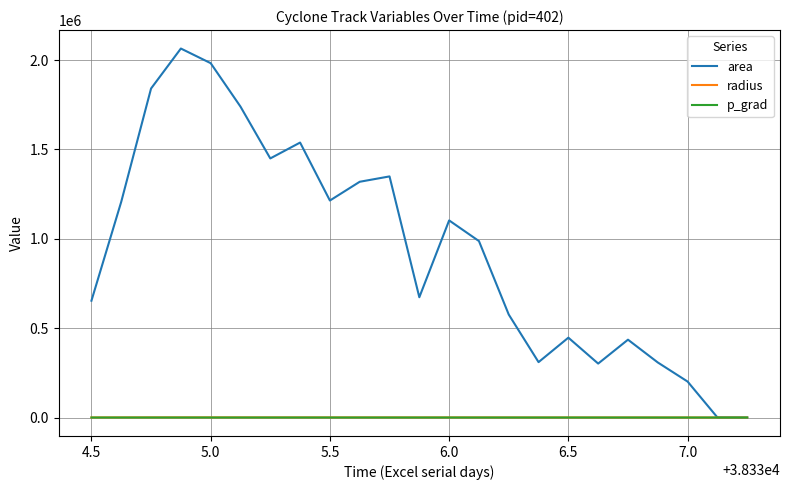

Does the chart have visible grid lines?

Yes